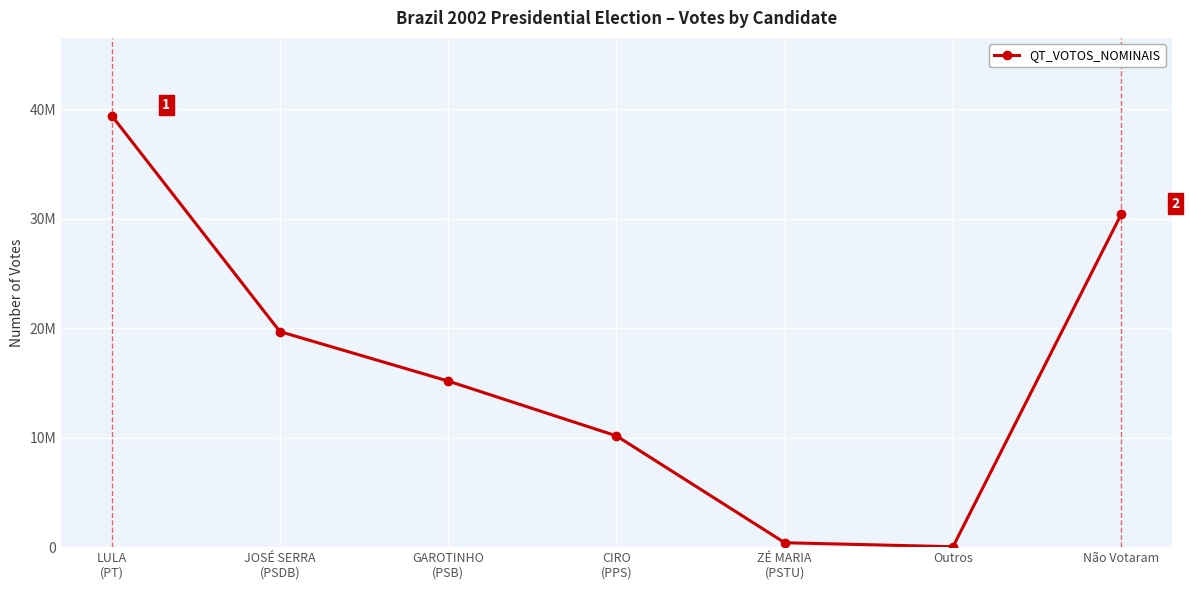

The value at Outros is 10619. True or false?

False